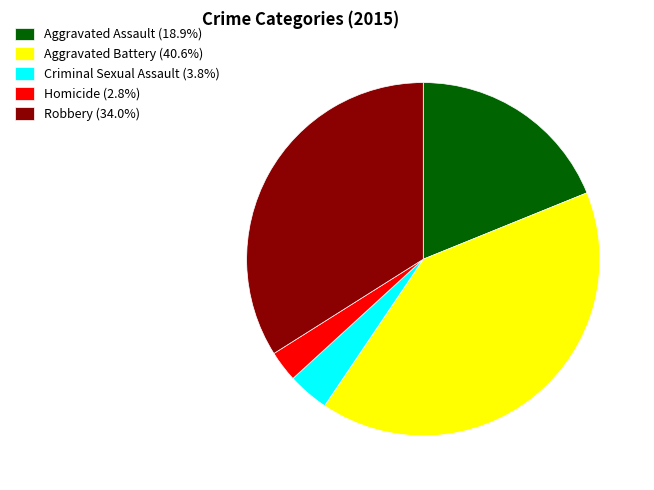

Combined, do Aggravated Battery (40.6%) and Criminal Sexual Assault (3.8%) account for over 50%?

No